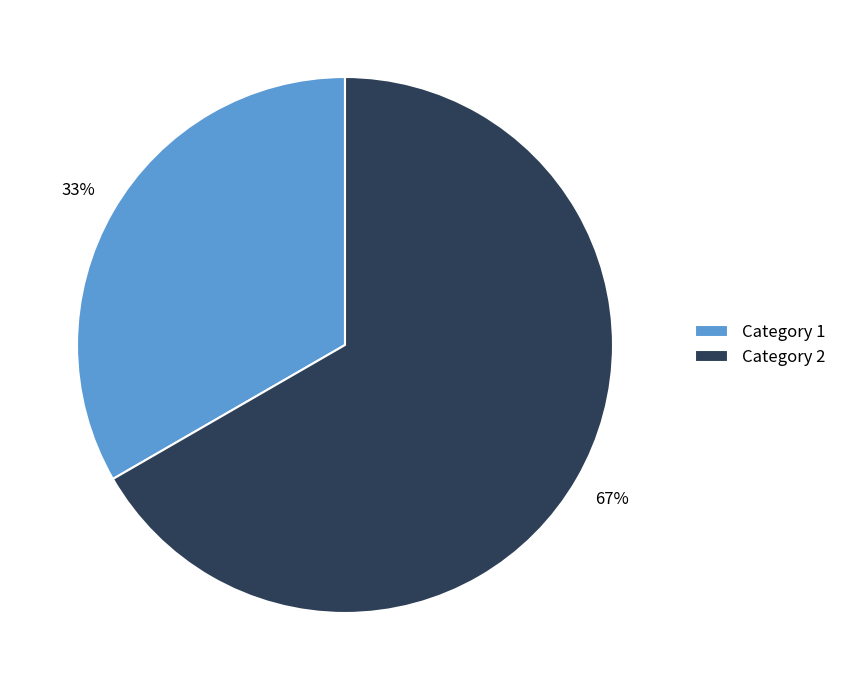

Is the sum of Category 1 and Category 2 greater than half?

Yes